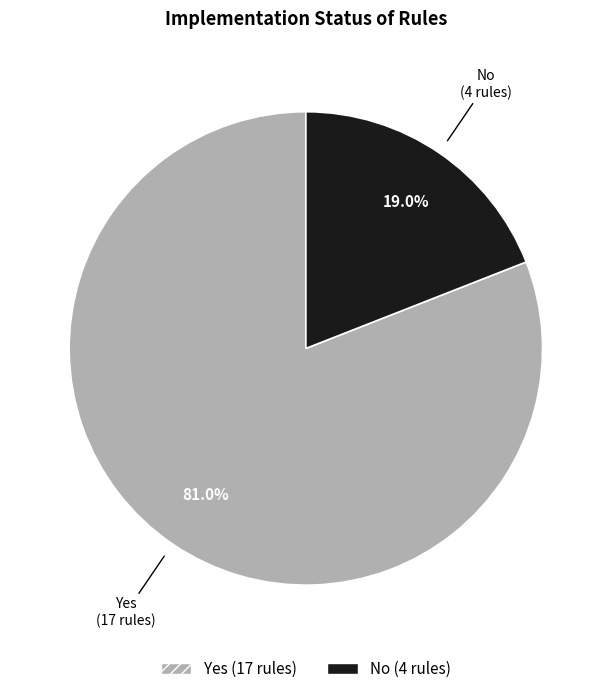

To the nearest percent, what is the difference between the largest and smallest slice percentages?

62%